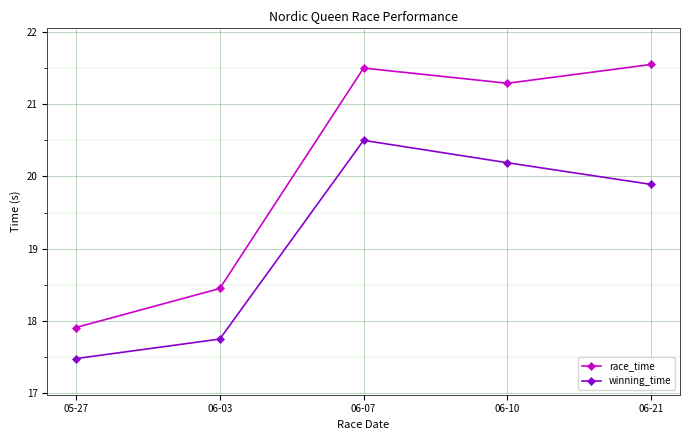

The value of race_time at 06-03 is 11.8. True or false?

False